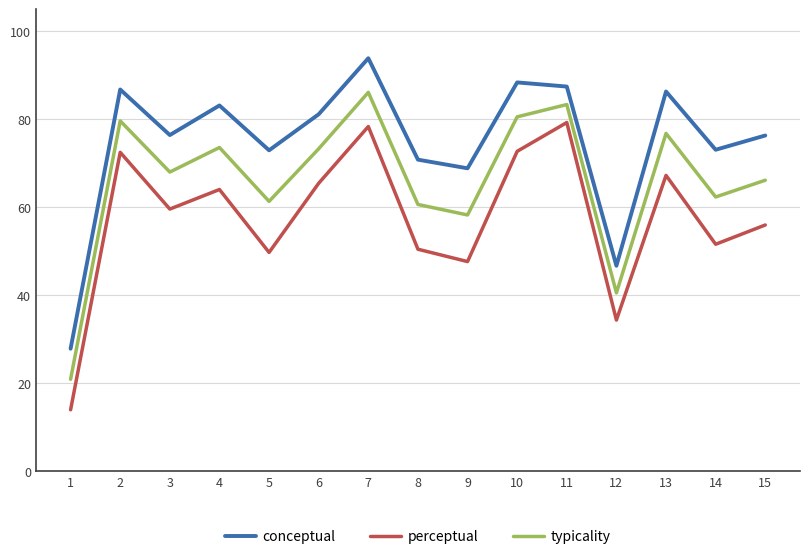

At which label does typicality reach its minimum?

1